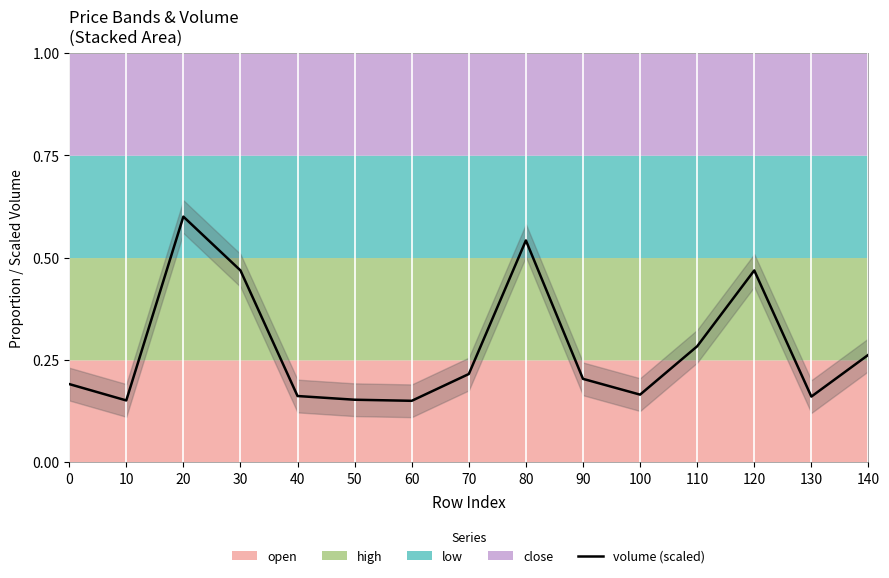

How many values are between 0 and 1?

15